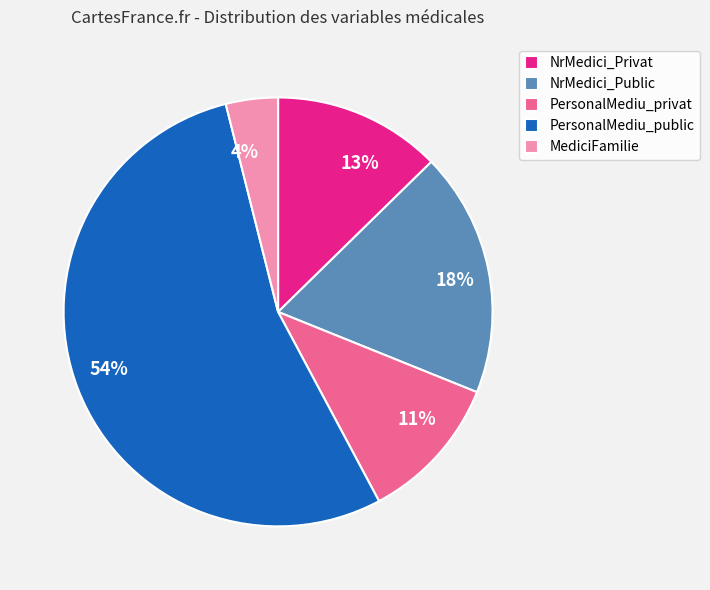

Does MediciFamilie represent more than half of the total?

No